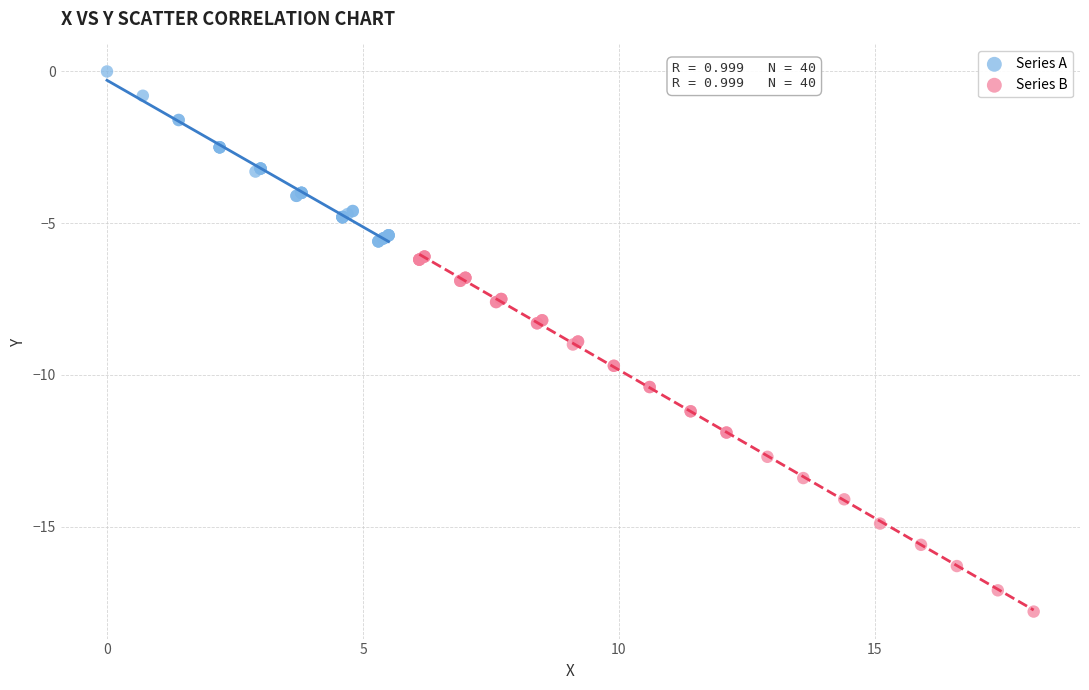

Which series has the largest Y range (max minus min)?

Series B